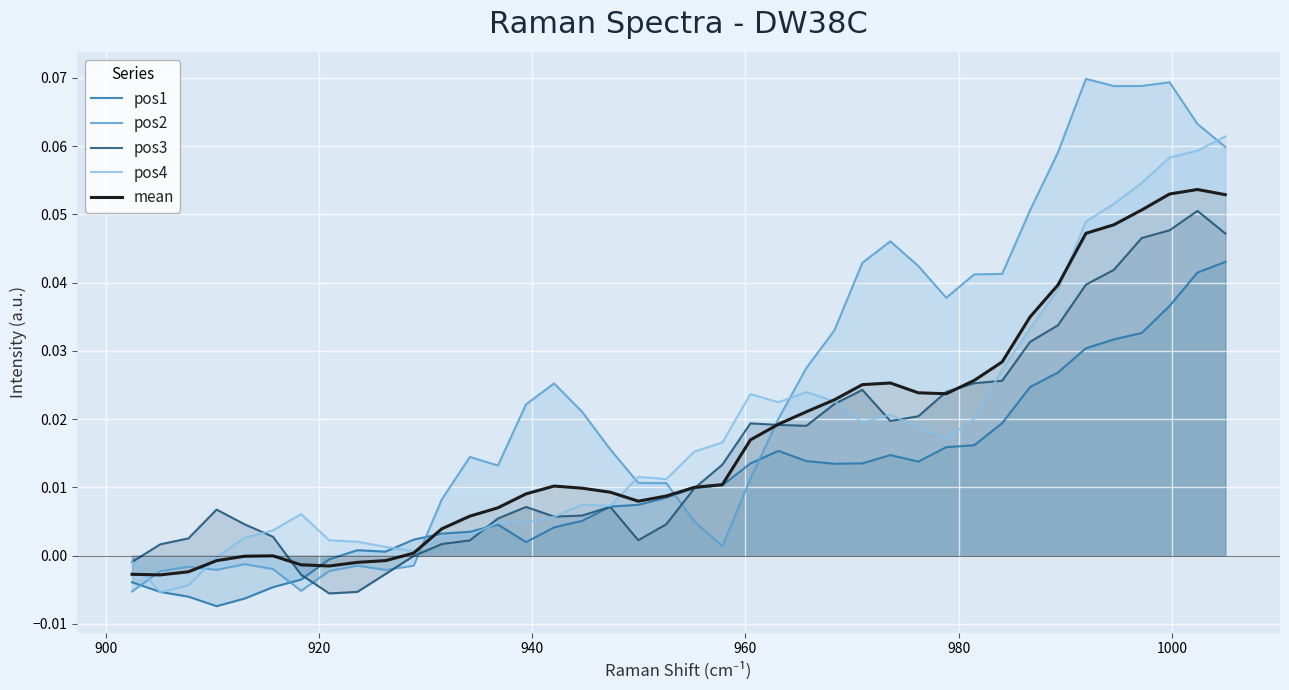

Which series has the widest spread of values?

pos2